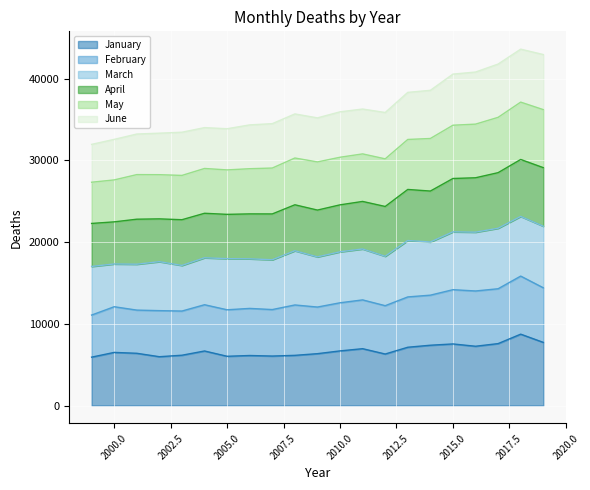

In January, how many points are lower than both neighbors (excluding endpoints)?

5